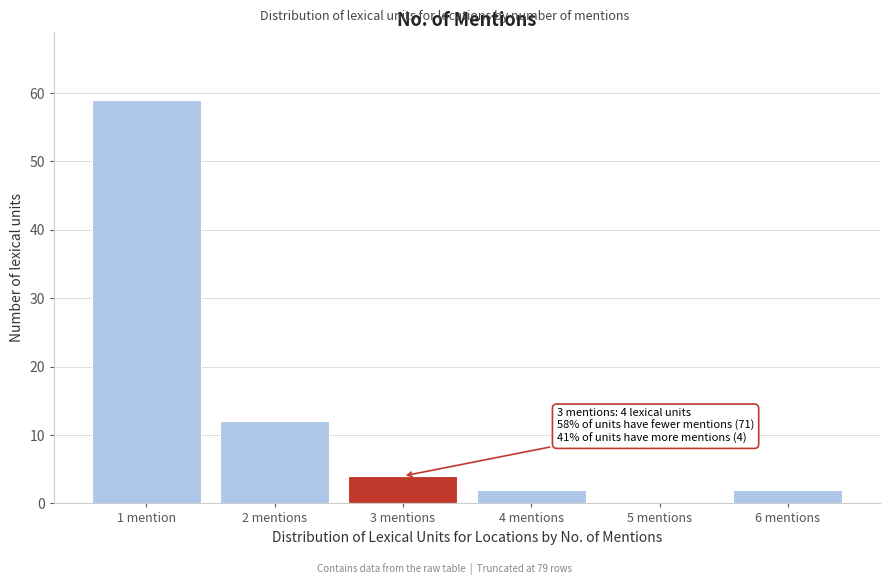

Reading right to left, transcribe all the data shown in this chart.

6 mentions=2	5 mentions=0	4 mentions=2	3 mentions=4	2 mentions=12	1 mention=59